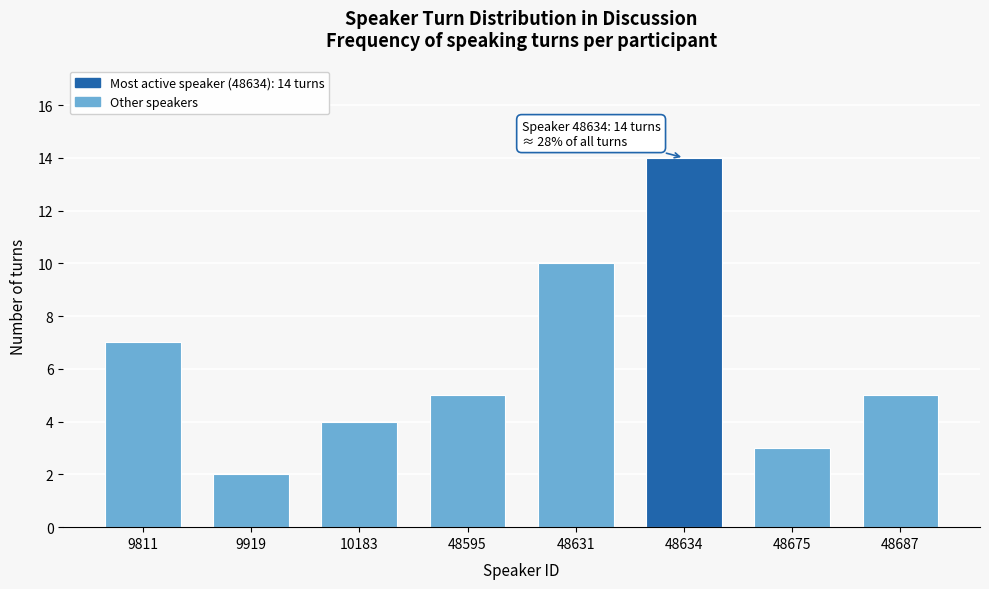

Reading left to right, what are all the values shown in this chart?

7	2	4	5	10	14	3	5